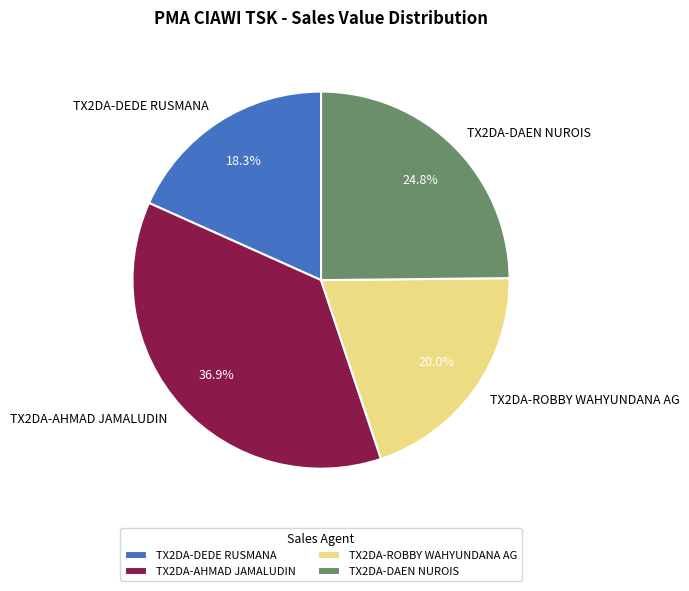

Does TX2DA-DAEN NUROIS account for over 50% of the chart?

No